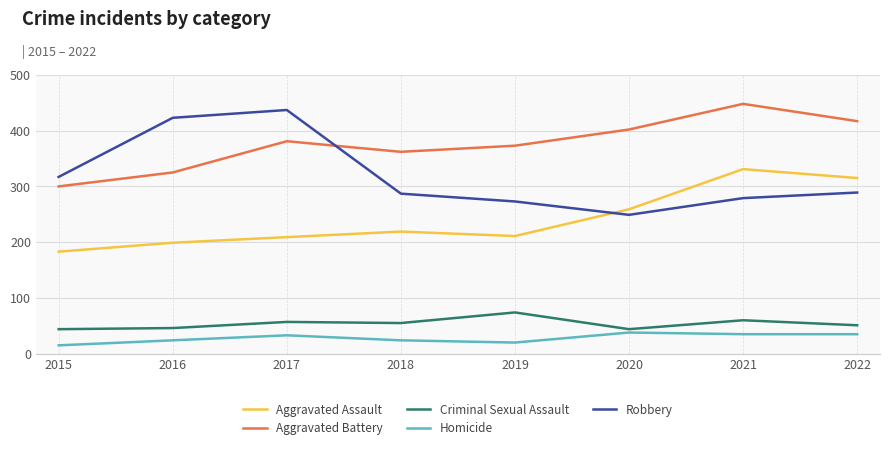

True or false: Criminal Sexual Assault has a value of 98 at 2017.

False